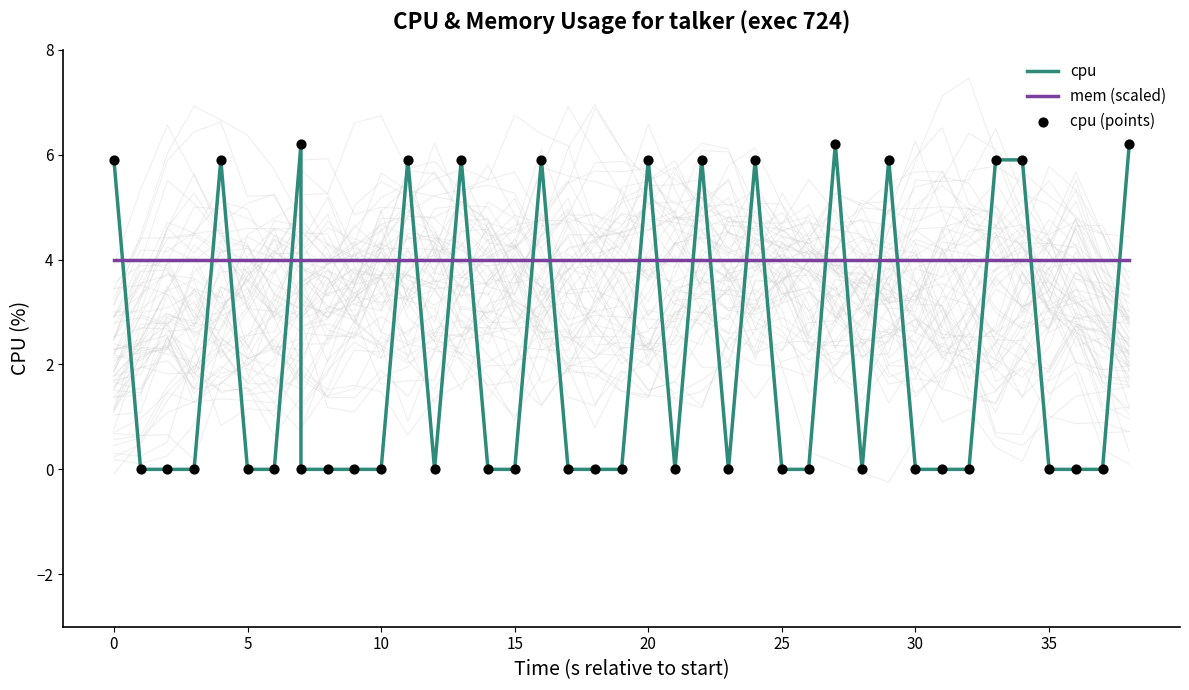

Which series reaches the minimum Y coordinate?

cpu